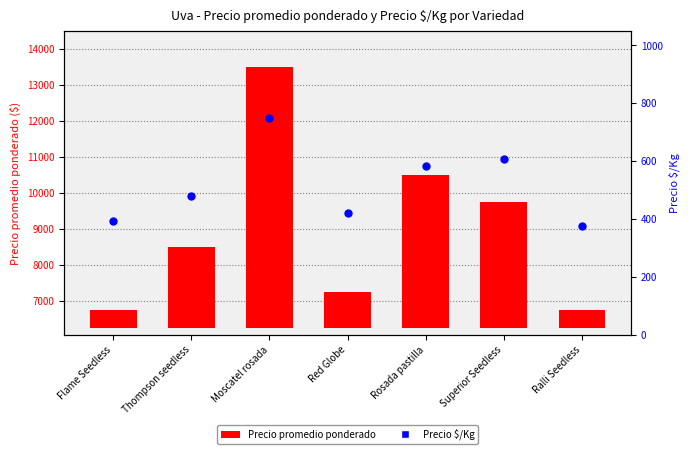

What is the total value across all series at Rosada pastilla?

4833